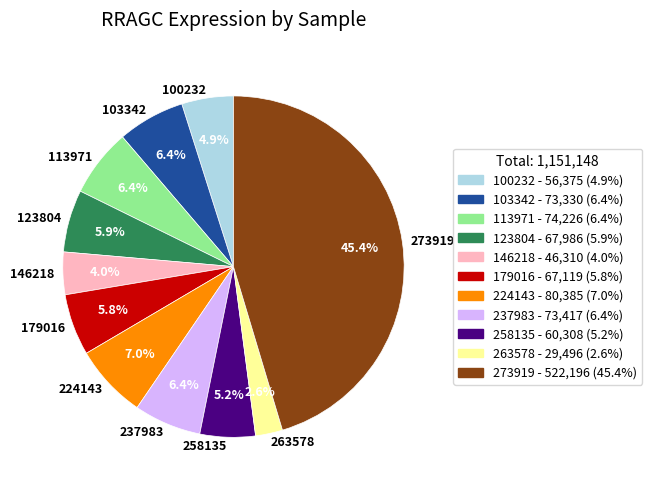

The 263578 slice represents 12% of the pie. True or false?

False